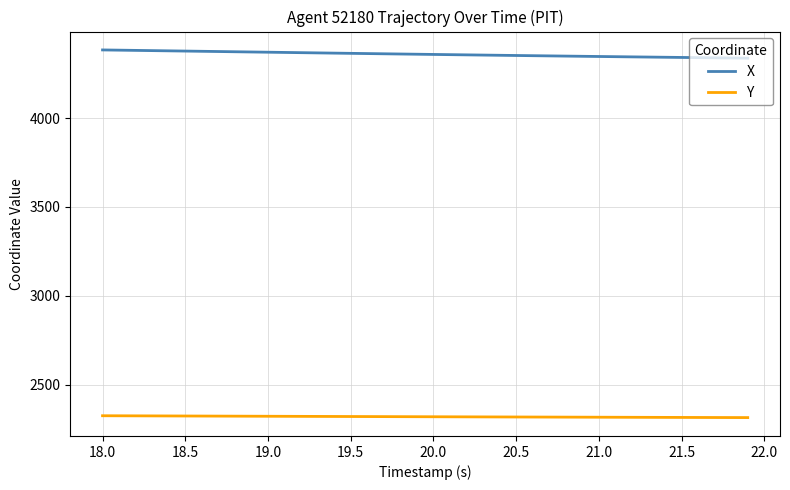

Is this an area chart (filled region under the line)?

No